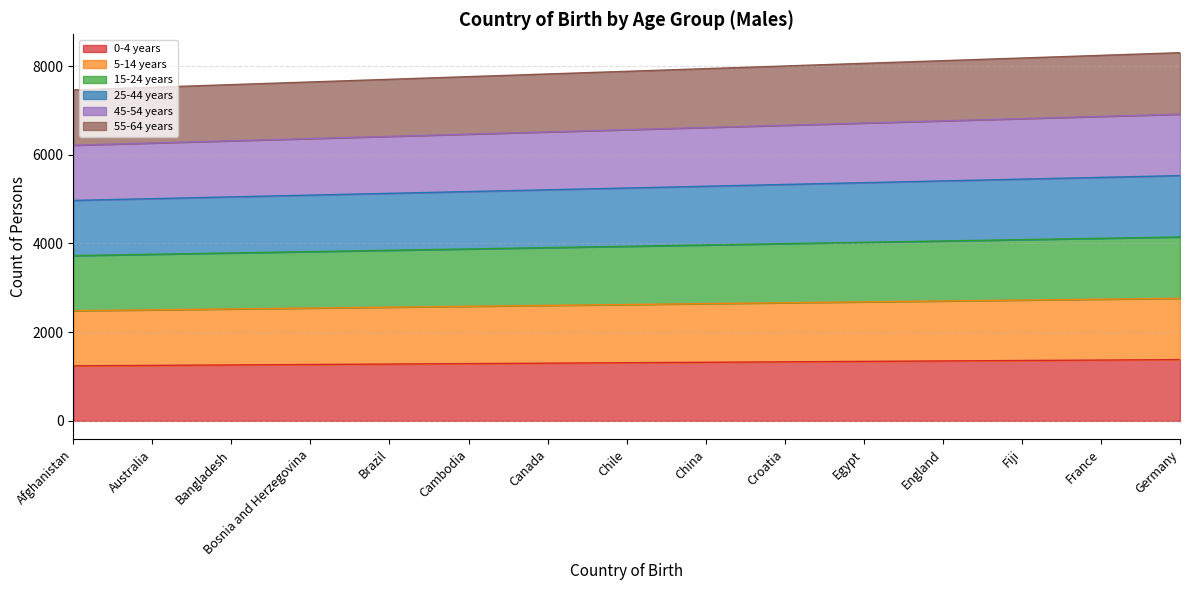

True or false: 5-14 years has more than 2 points higher than both neighbors.

False